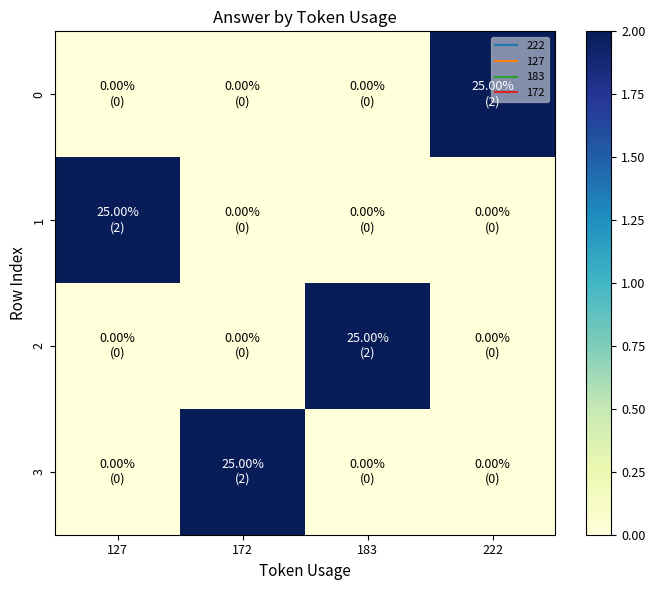

At which category is the sum across all series the highest?

127